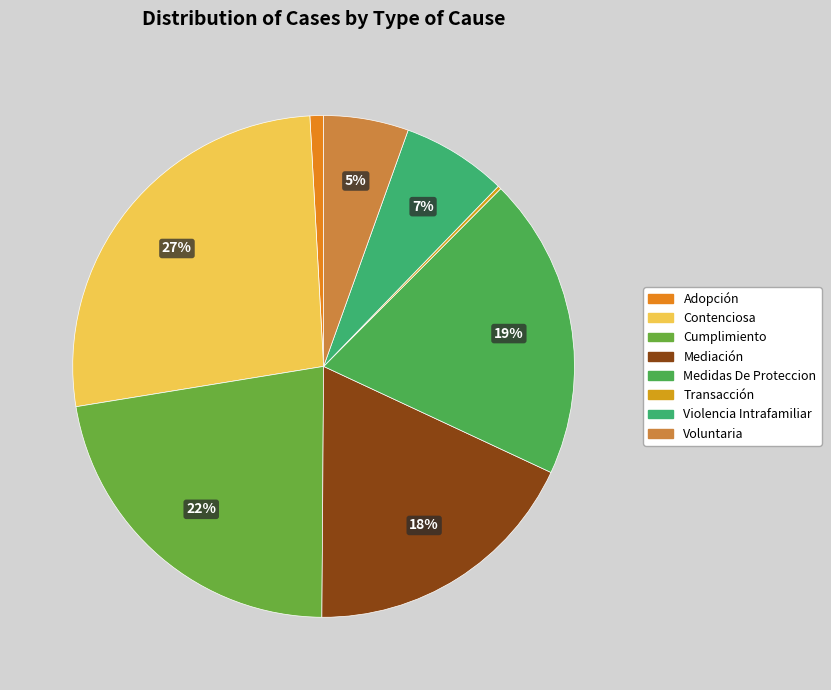

How many segments does this pie chart have?

8